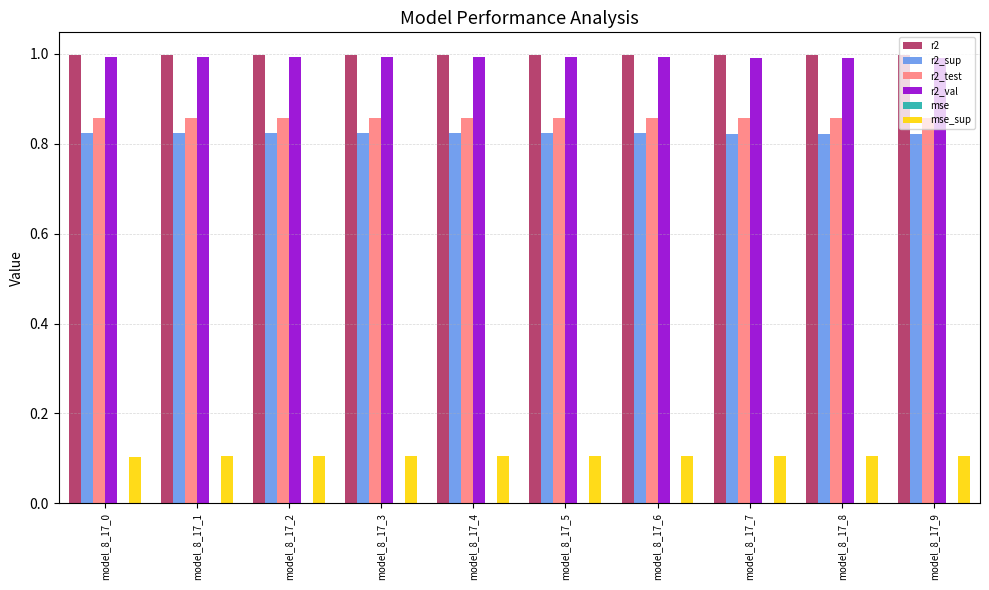

What is the highest value of the r2 series?

1.0